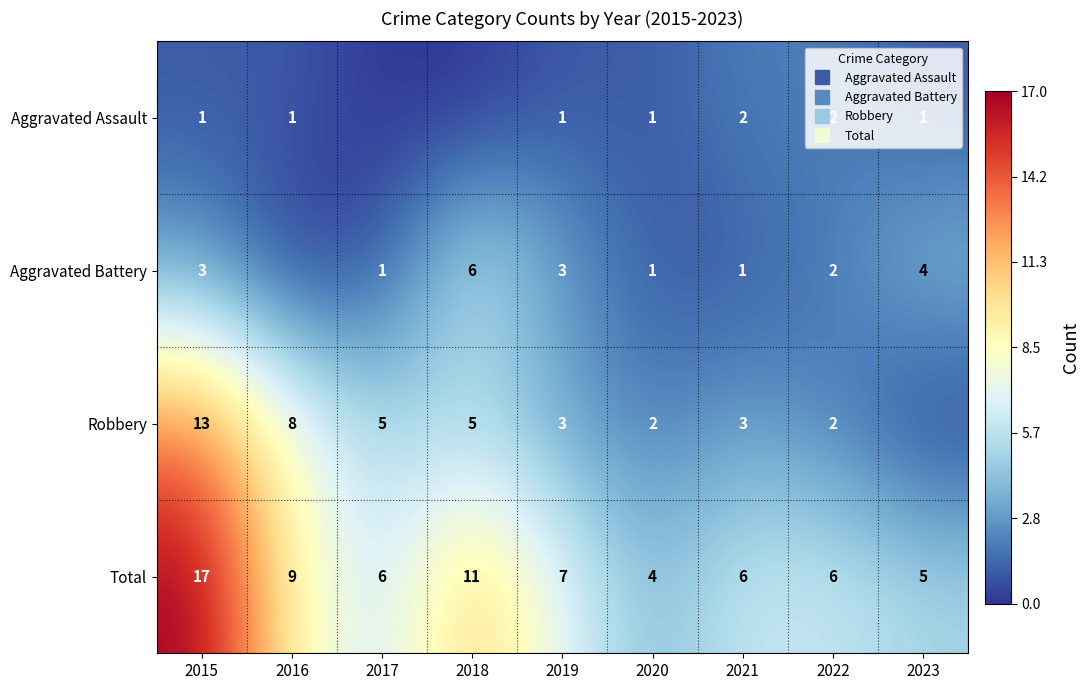

Where is Robbery nearest to the value 6?

2017